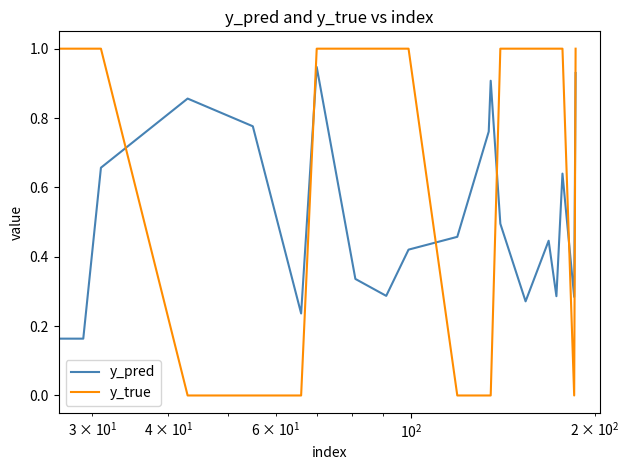

How many interior local peaks does the y_pred series have?

5